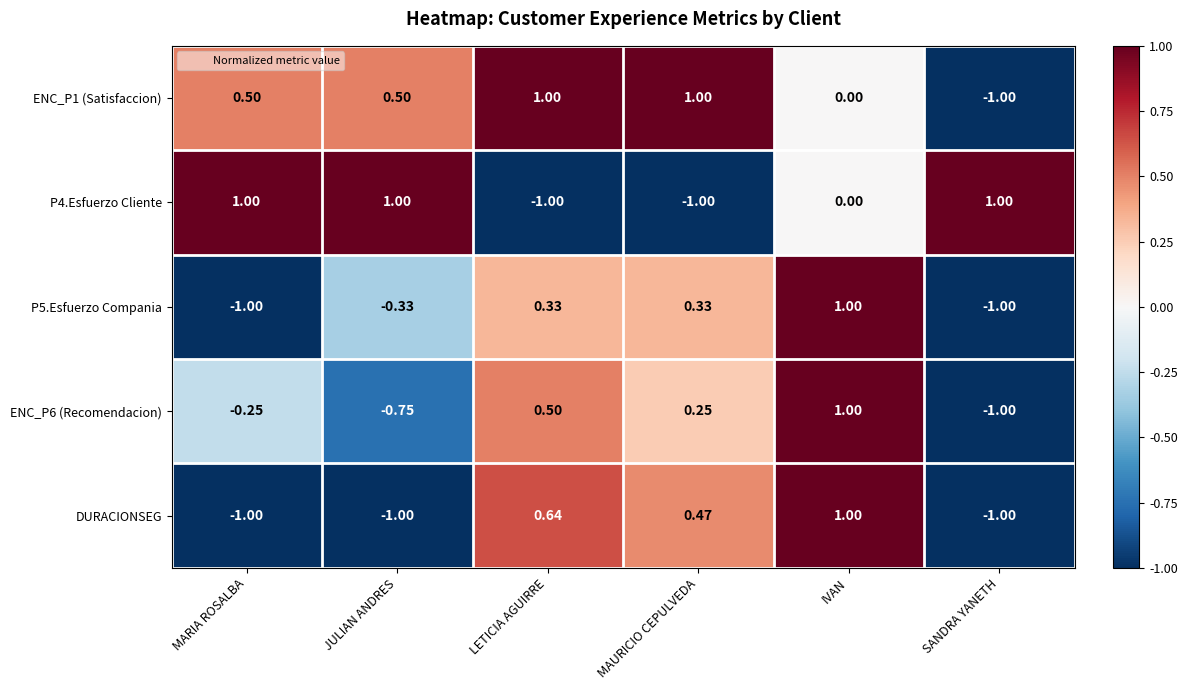

Between JULIAN ANDRES and MAURICIO CEPULVEDA, which series saw the biggest shift?

P4.Esfuerzo Cliente